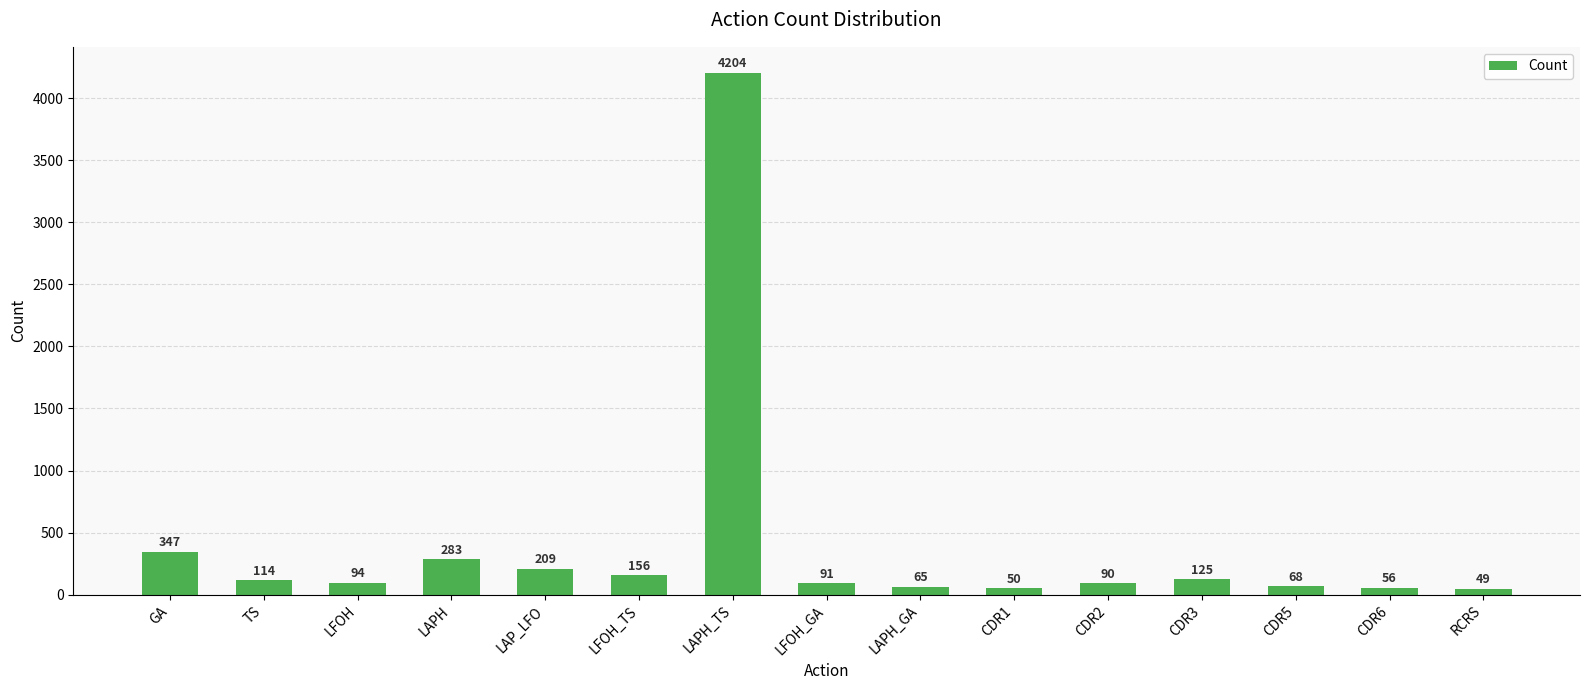

What is the label of the 9th bar from the left?

LAPH_GA